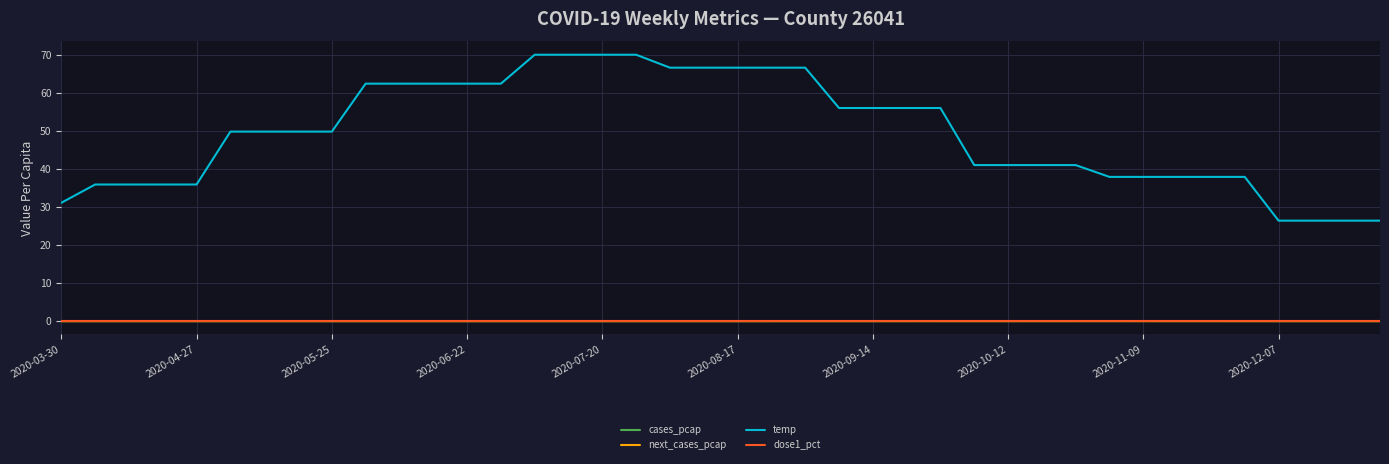

What is the lowest value of the temp series?

26.4